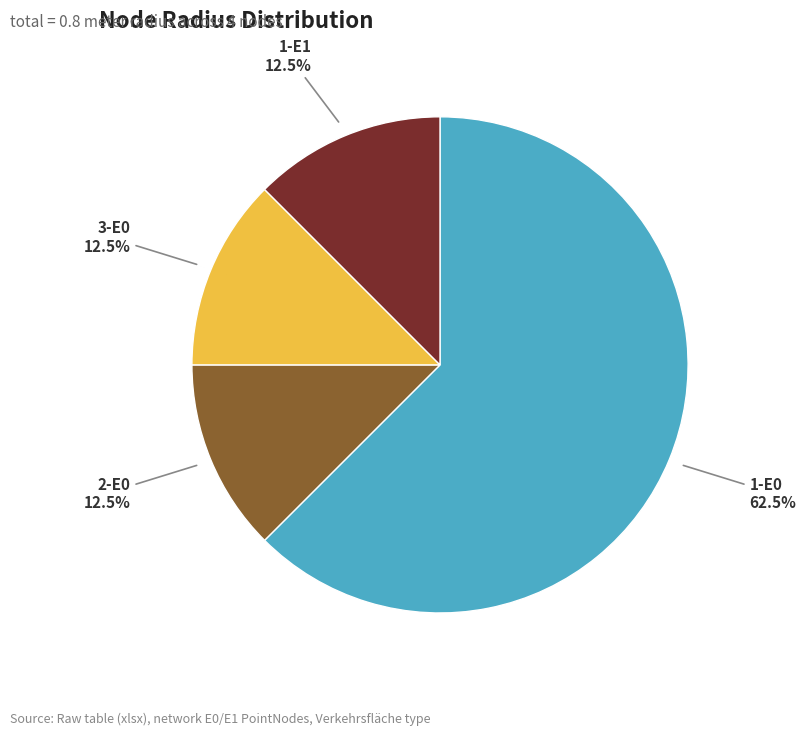

Combined, what portion of the pie is 3-E0 and 1-E1?

25.0%